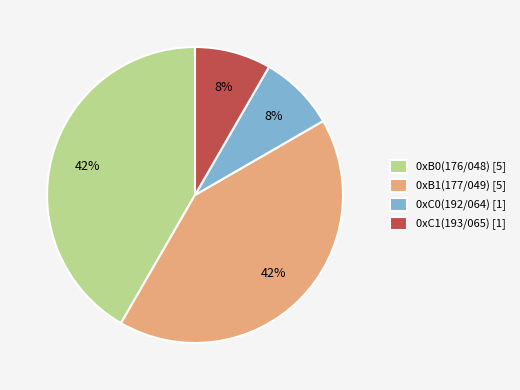

Is it true that 0xC0(192/064) is 1% of the pie?

False